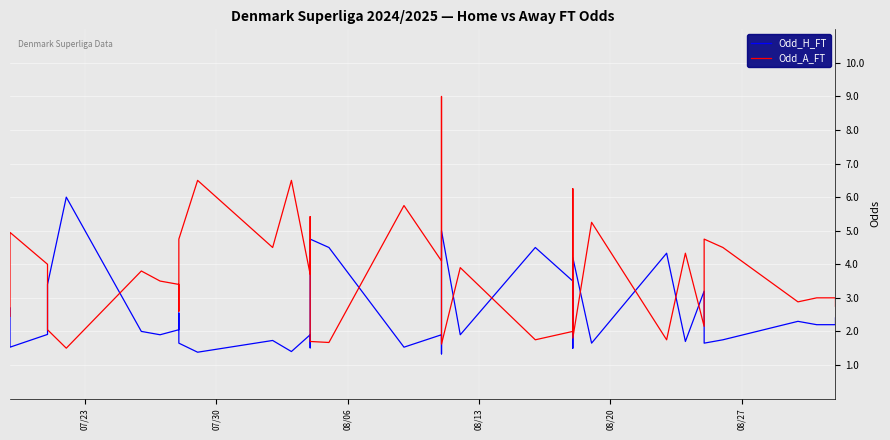

Between which two adjacent categories do Odd_A_FT and Odd_H_FT first intersect?

07/23 and 07/30